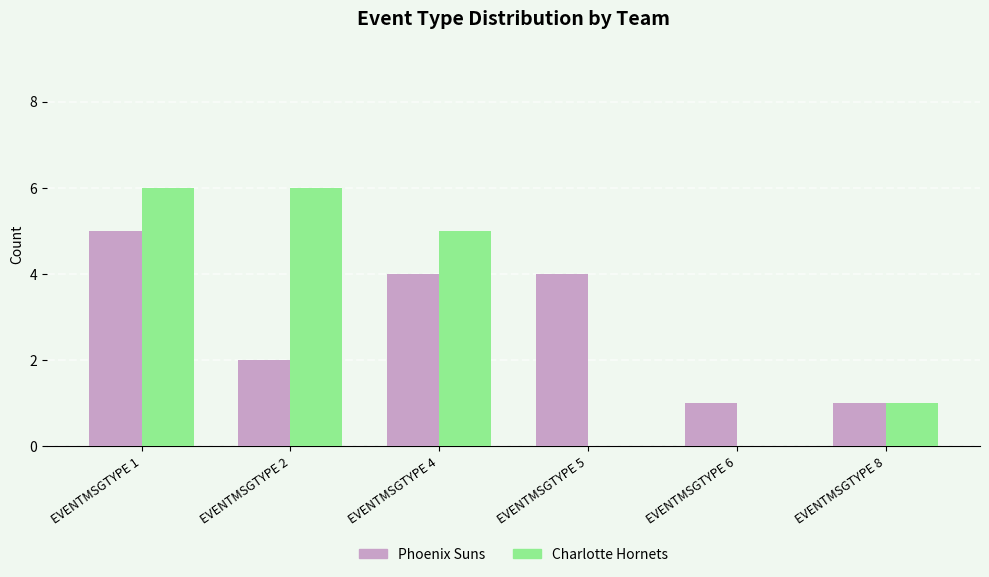

What is the spread (max minus min) of values at EVENTMSGTYPE 1?

1